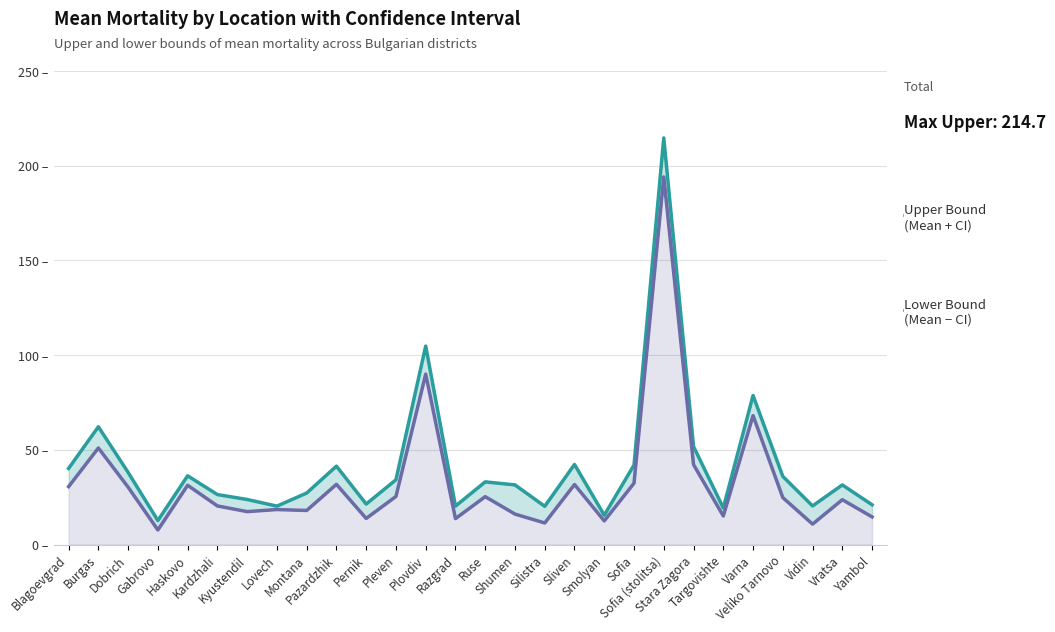

What is the approximate value of Mean Mortality (Lower Bound) at Kardzhali?

20.4